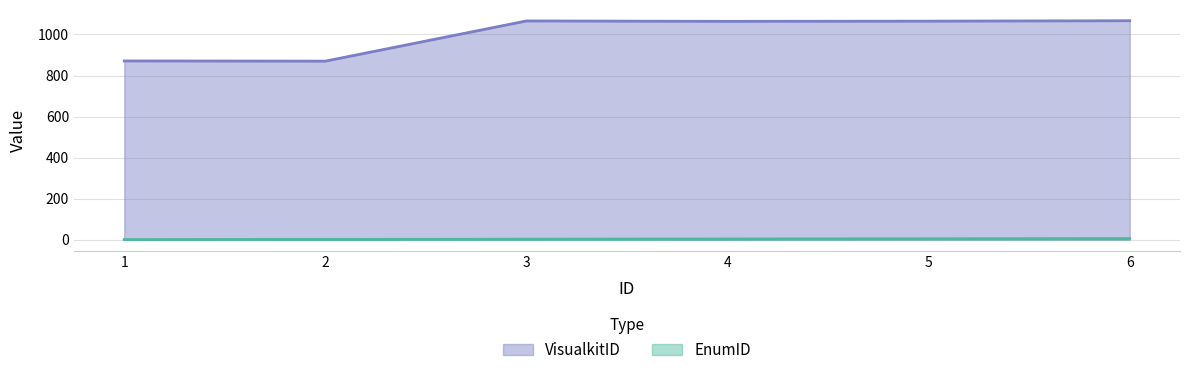

At which category is the sum across all series the highest?

6